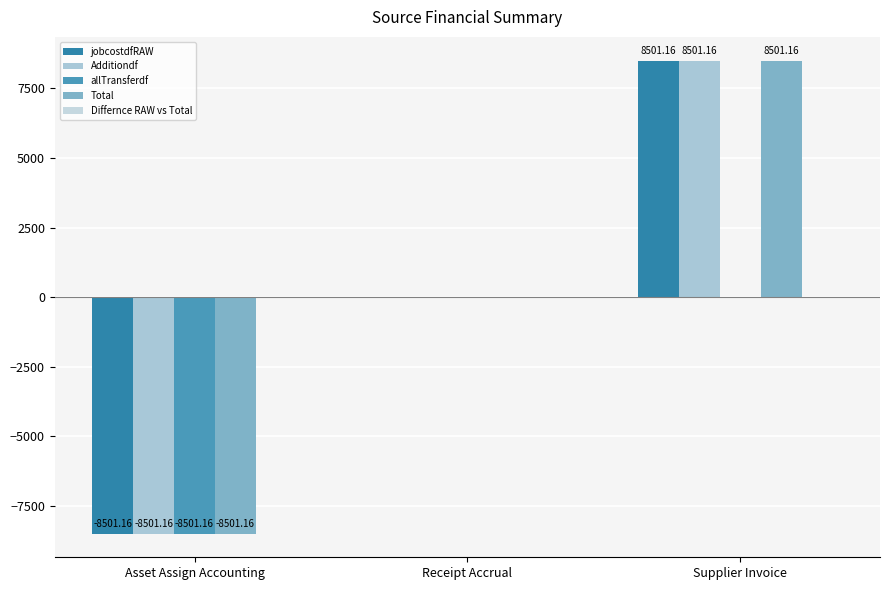

What position from the left is Supplier Invoice?

3